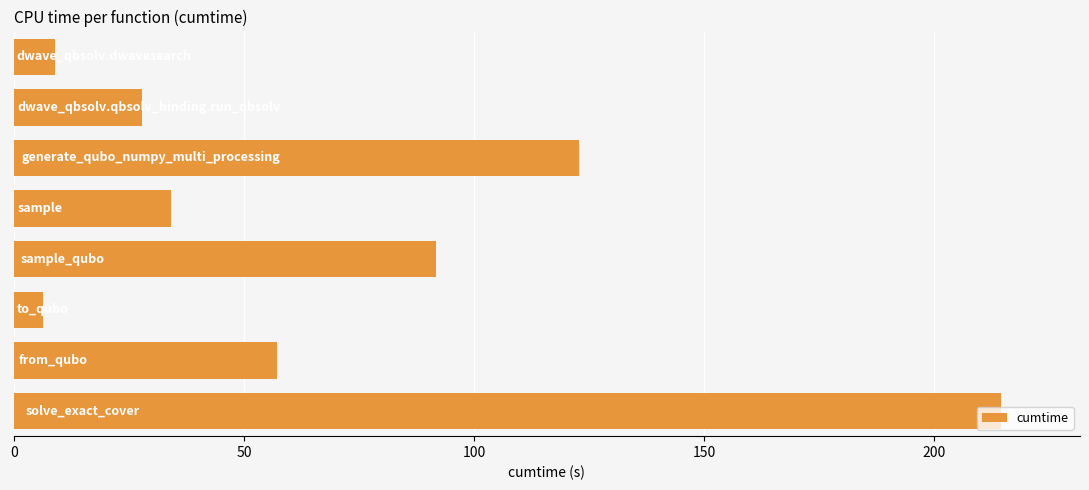

What is the value of the 3rd bar from the top?

122.8